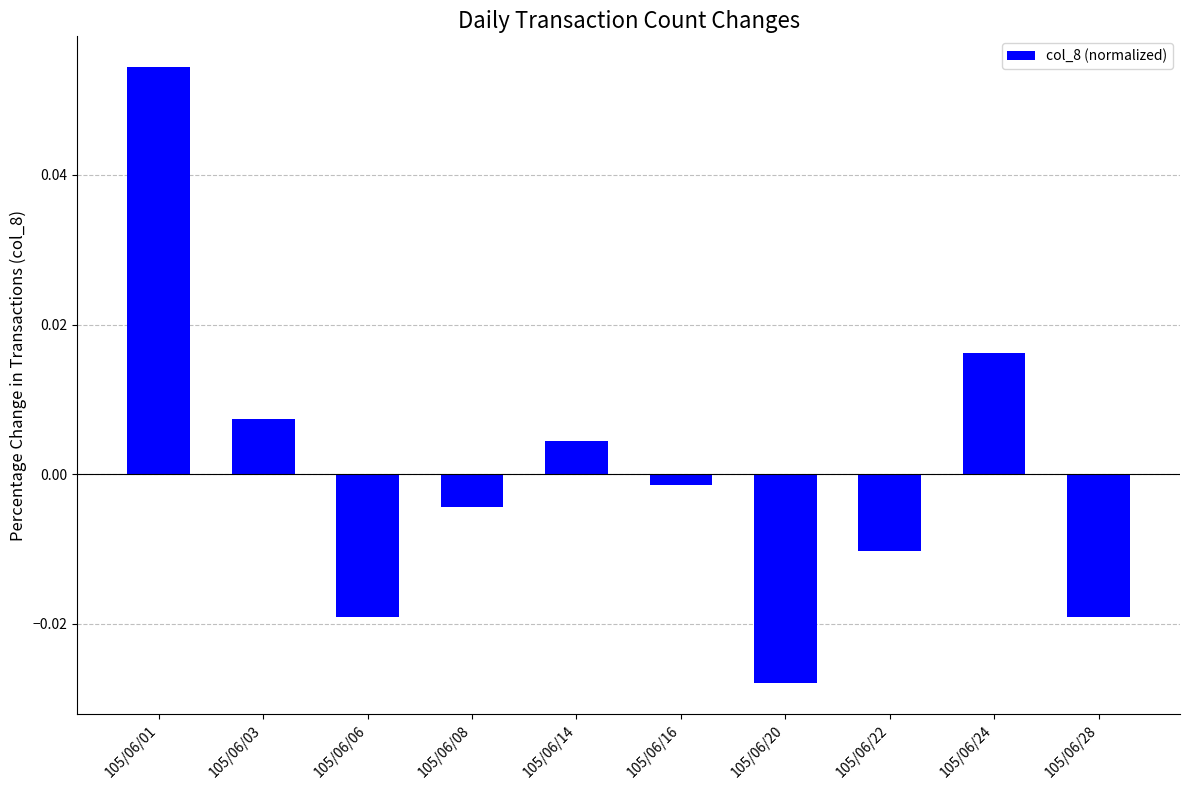

Which label corresponds to the smallest value in the chart?

105/06/20